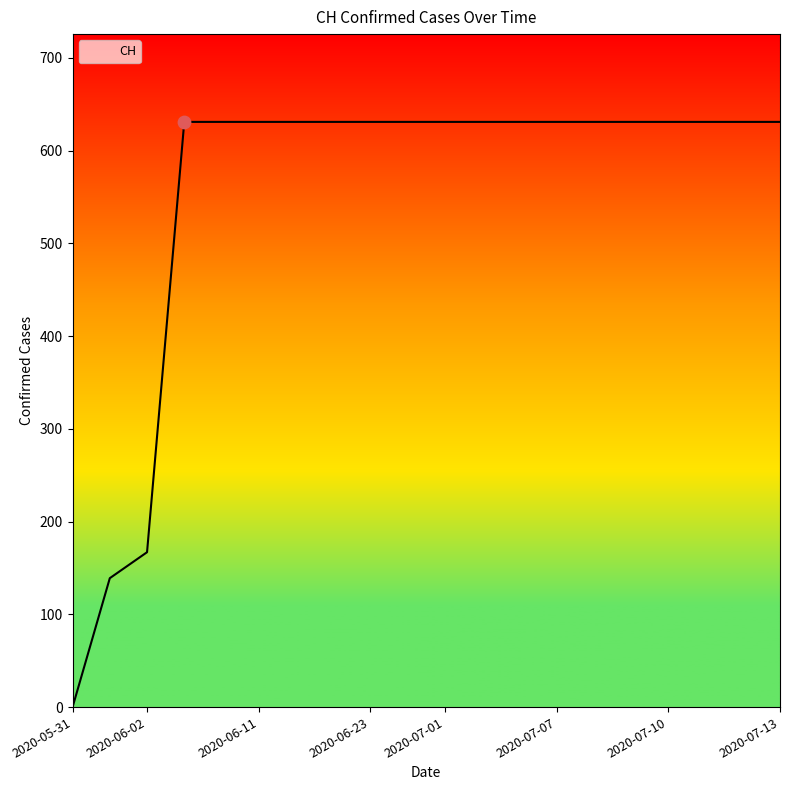

What is the greatest value displayed?

631